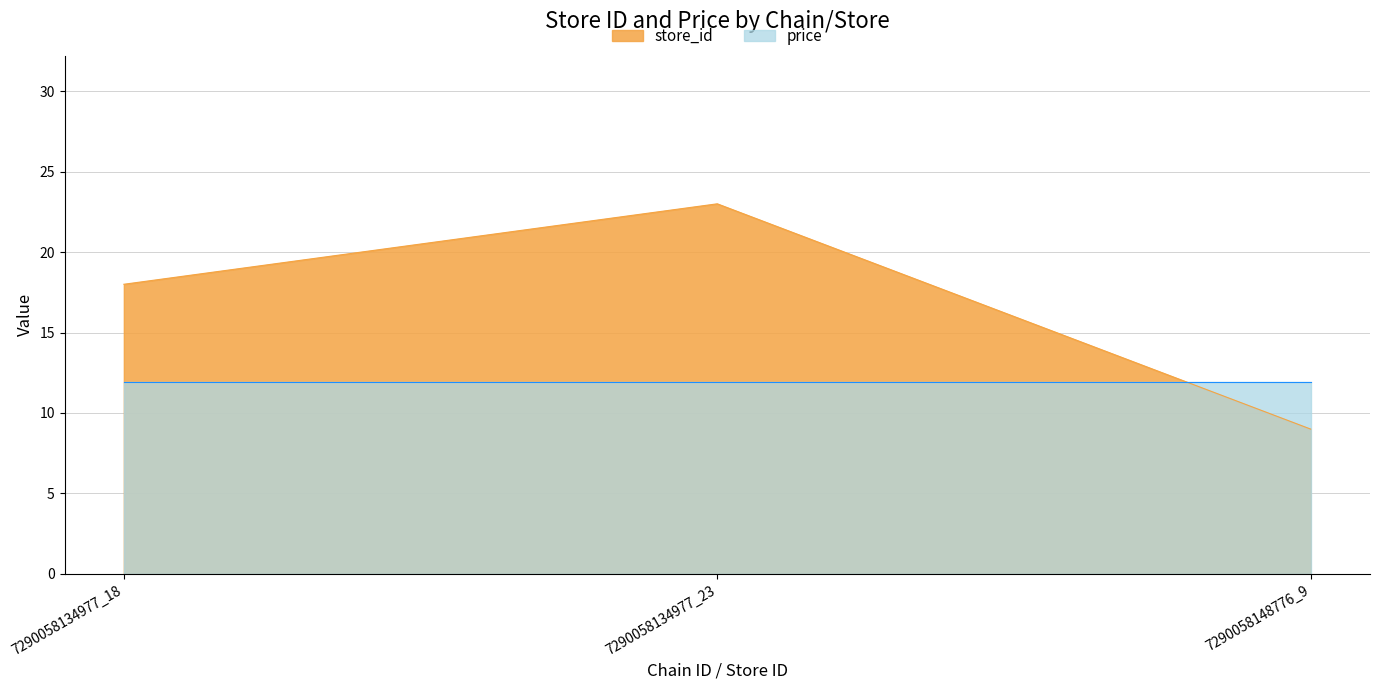

What position from the right is 7290058134977_23?

2